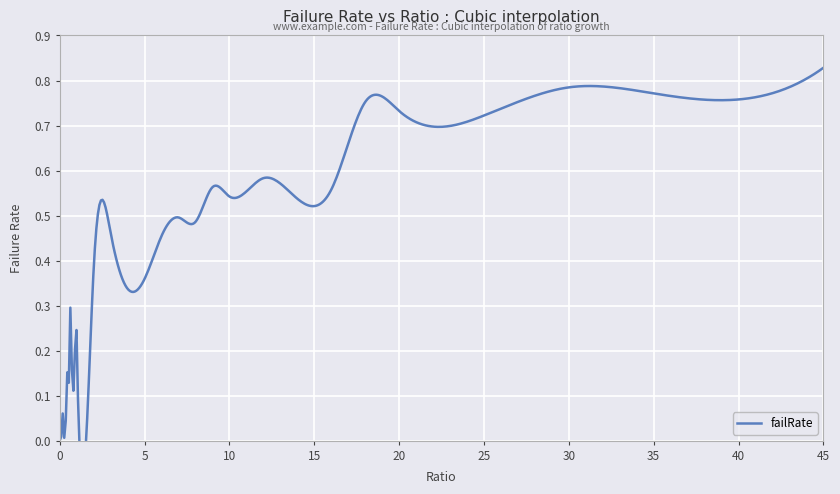

List the labels in order of value, smallest first.

0, 1, 5, 2, 3, 6, 7, 17, 4, 10, 8, 16, 11, 9, 15, 14, 18, 12, 20, 19, 13, 23, 24, 21, 25, 22, 27, 26, 31, 29, 32, 28, 30, 35, 34, 33, 38, 37, 36, 39